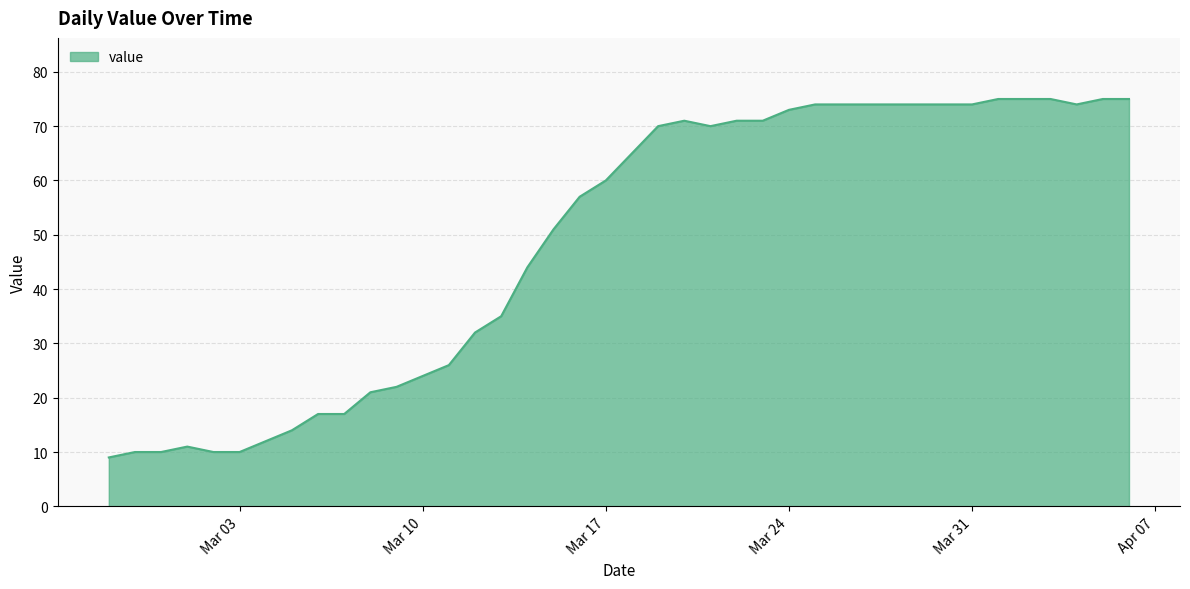

What is the difference between the maximum and minimum values?

66